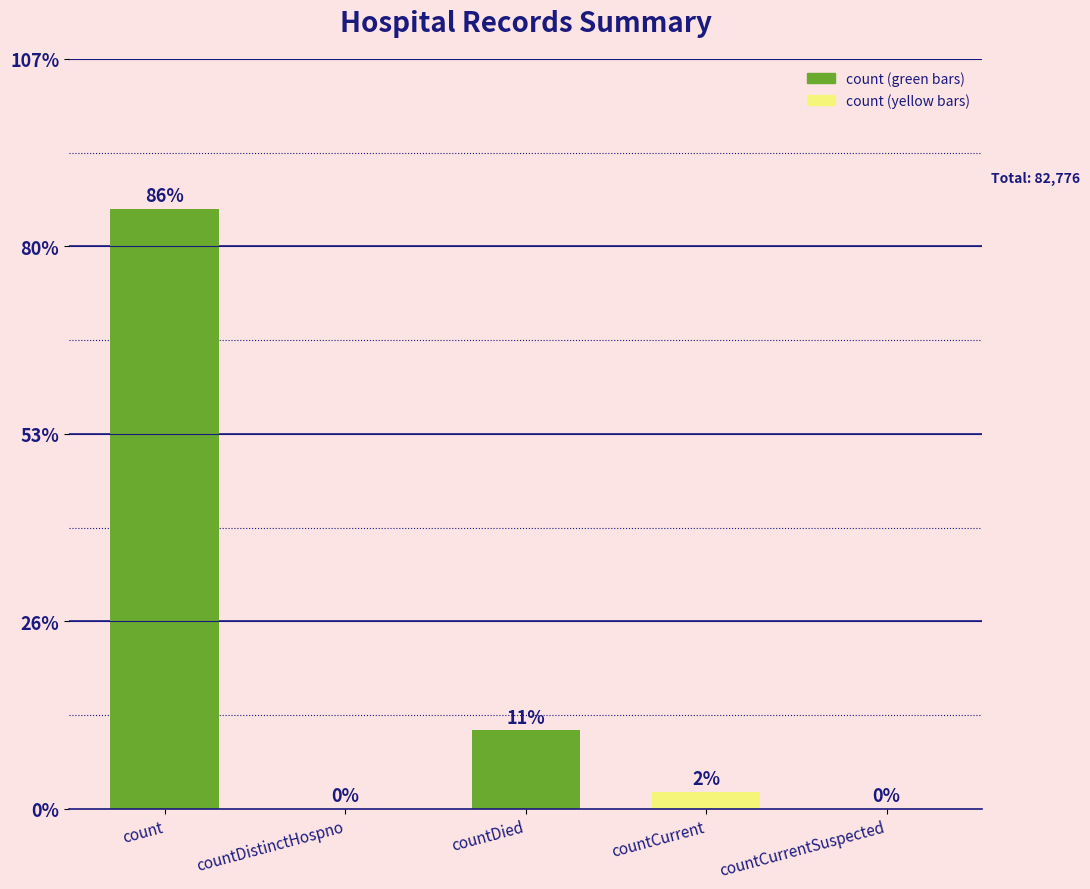

What is the maximum value shown in the chart?

71352